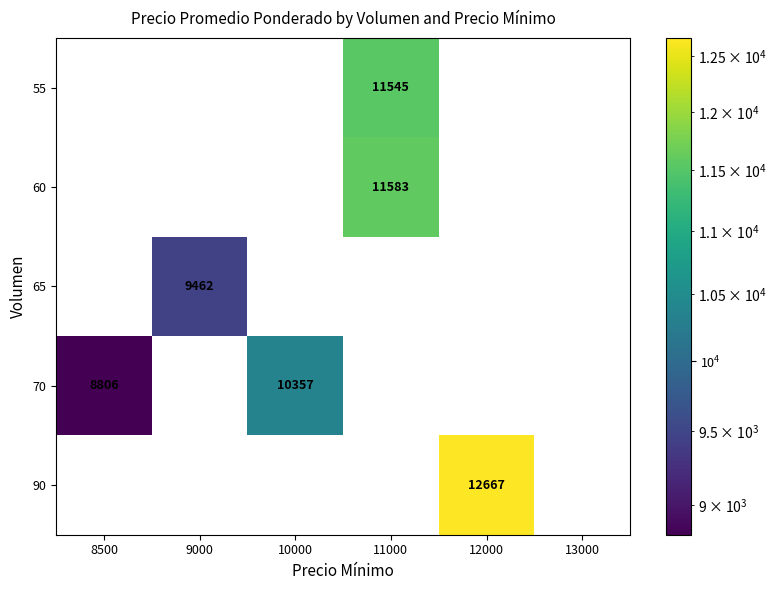

The 70 series shows 10357 at 10000. True or false?

True